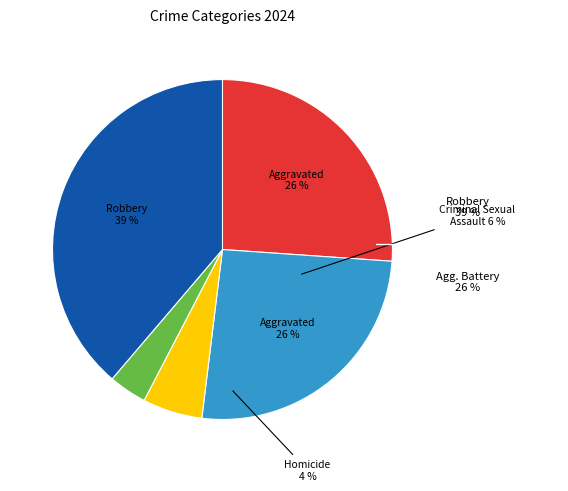

Does Aggravated Assault account for over 50% of the chart?

No